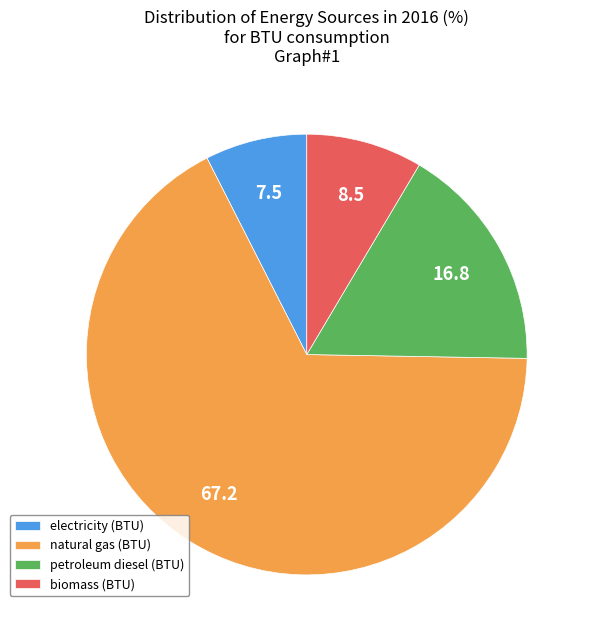

The petroleum diesel (BTU) slice represents 3% of the pie. True or false?

False